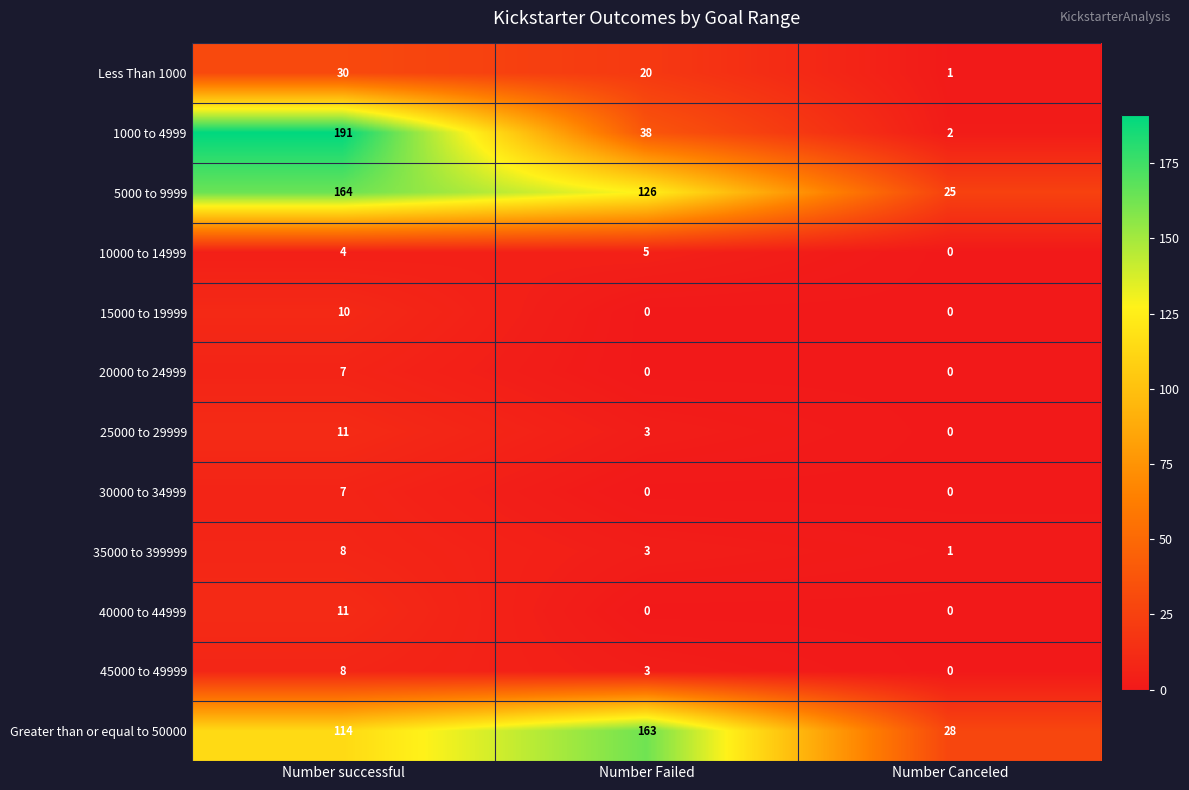

Rank the categories by Less Than 1000 value from lowest to highest.

Number Canceled, Number Failed, Number successful